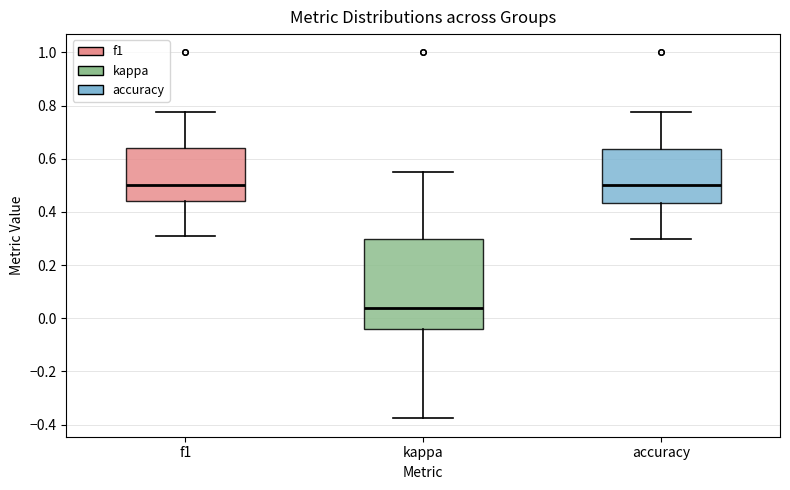

Reading left to right, read every box against the y-axis: the position of its median line, the range the box covers, and the ends of its whiskers. The values are not printed on the chart, so give them approximately, as read against the axis.

f1: median 0.50, box 0.44 to 0.64, whiskers 0.30 to 0.78
kappa: median 0.04, box -0.04 to 0.30, whiskers -0.38 to 0.56
accuracy: median 0.50, box 0.44 to 0.64, whiskers 0.30 to 0.78